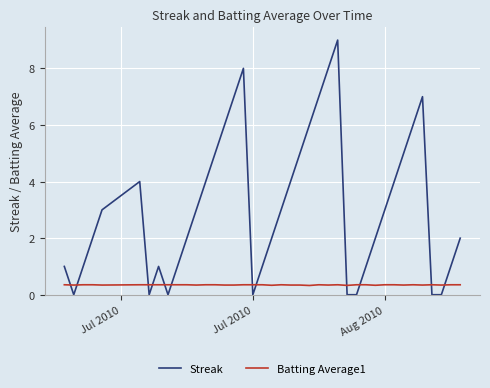

What are all the series names shown in the legend?

Streak, Batting Average1